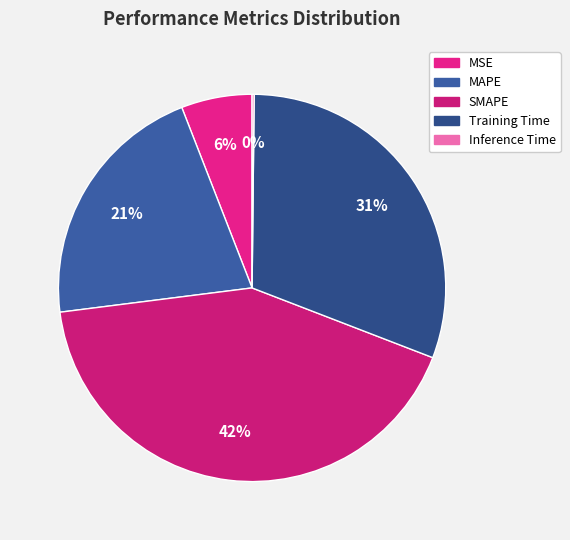

To the nearest percent, what is the average slice percentage?

20%